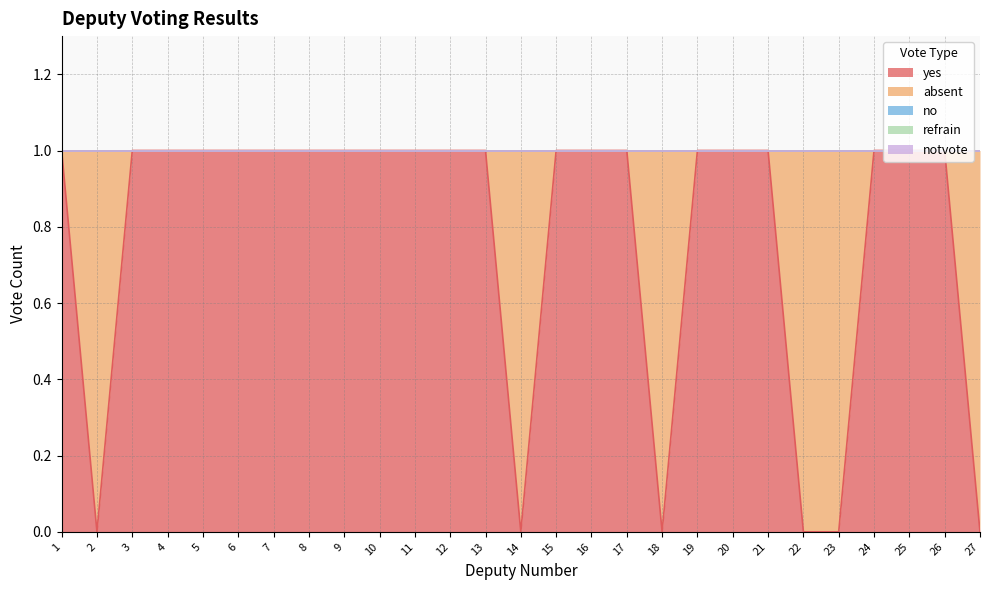

What is the value of the yes point at the 20th from the left?

1